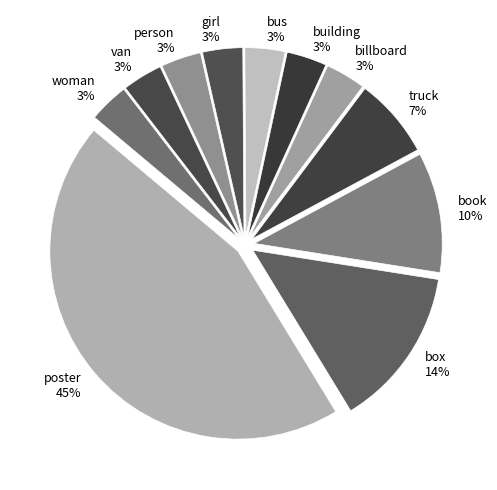

Count the number of slices in the pie.

11